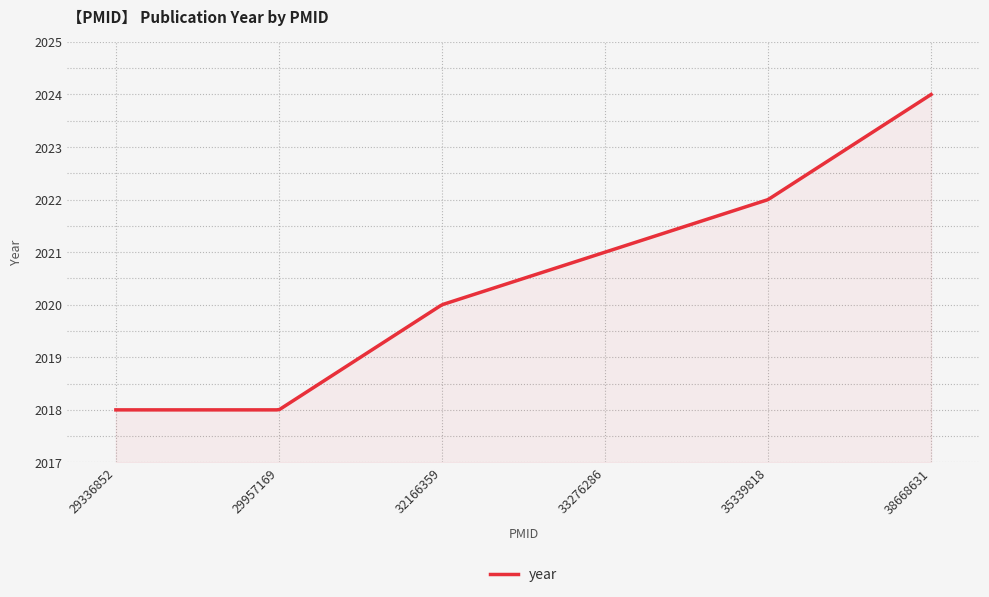

What is the maximum value shown in the chart?

2024.0